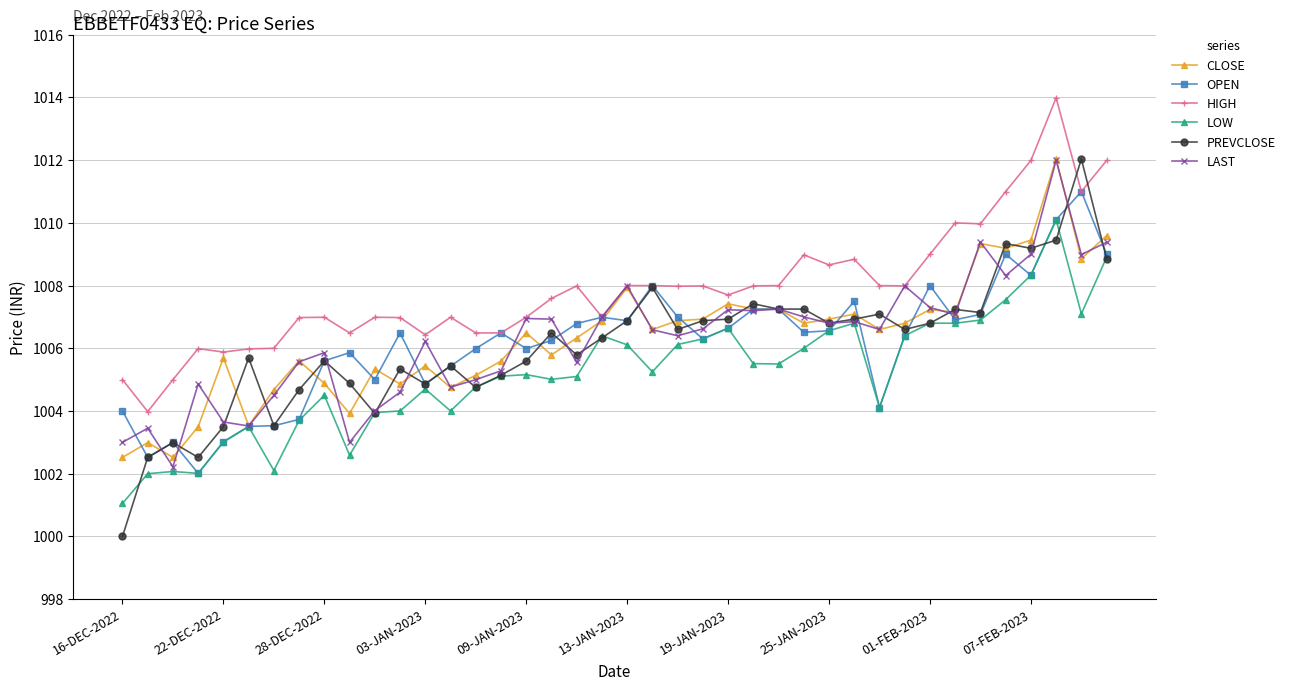

What is the difference between the second highest and minimum values in the LAST series?

7.2